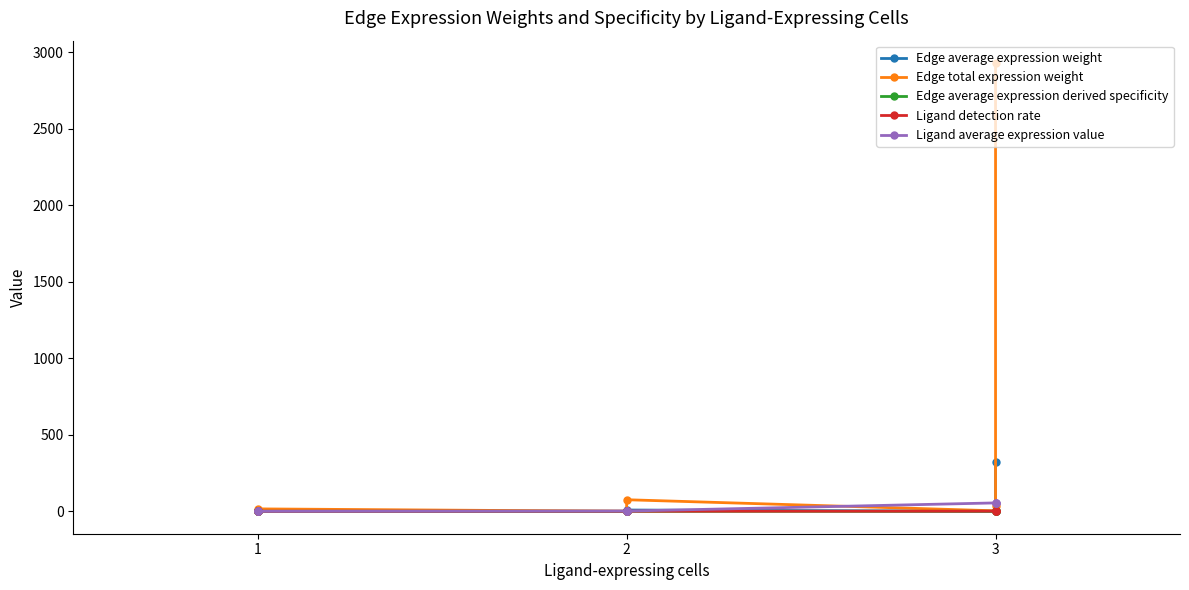

How many lines are shown in the chart?

5